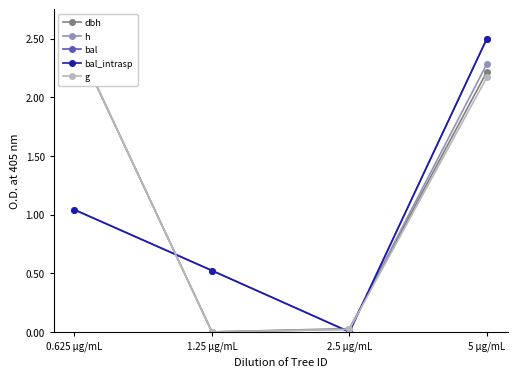

Which series has the largest total across all categories?

h